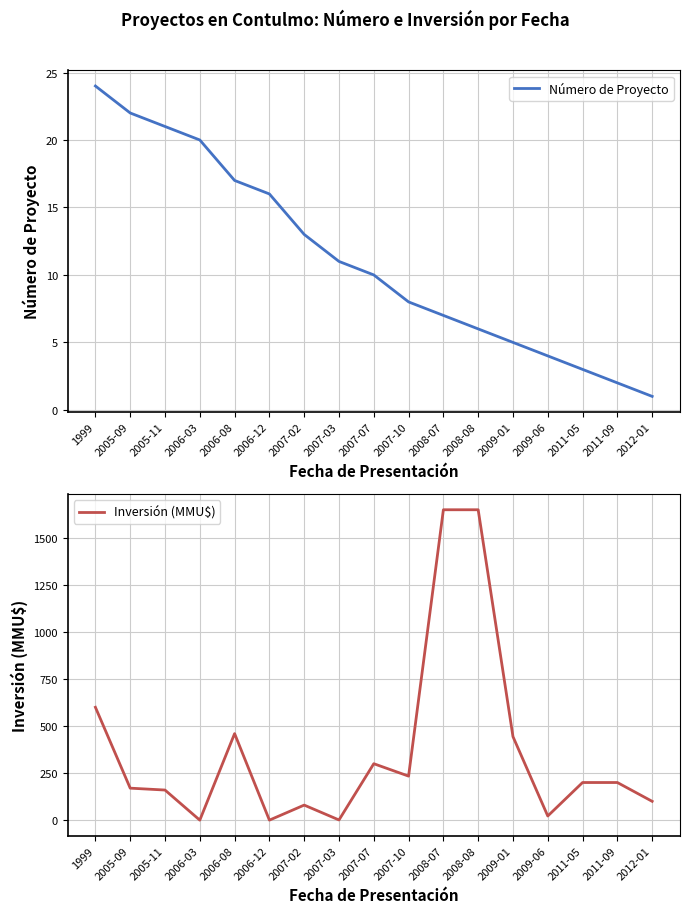

What is the sum of the Inversión (MMU$) values at 2006-08 and 2007-10?

694